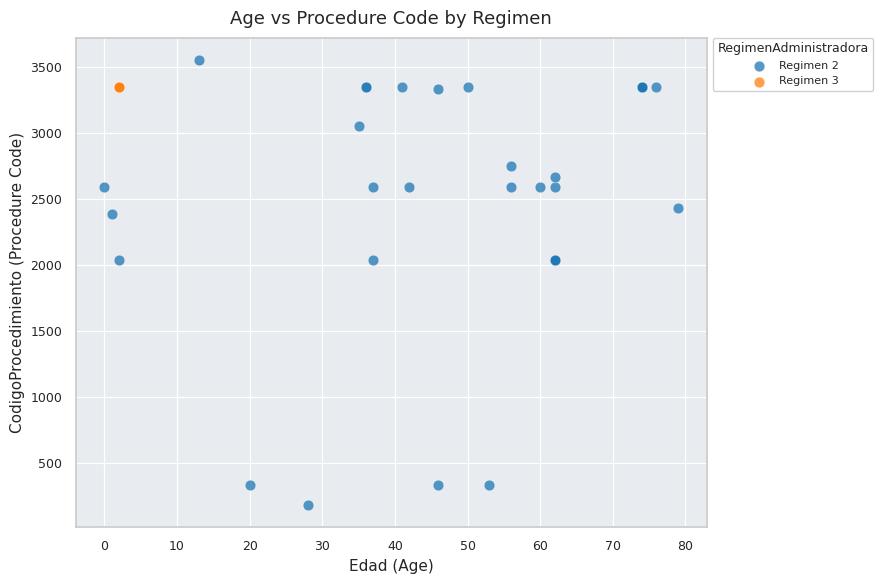

Which series reaches the maximum Y coordinate?

Regimen 2